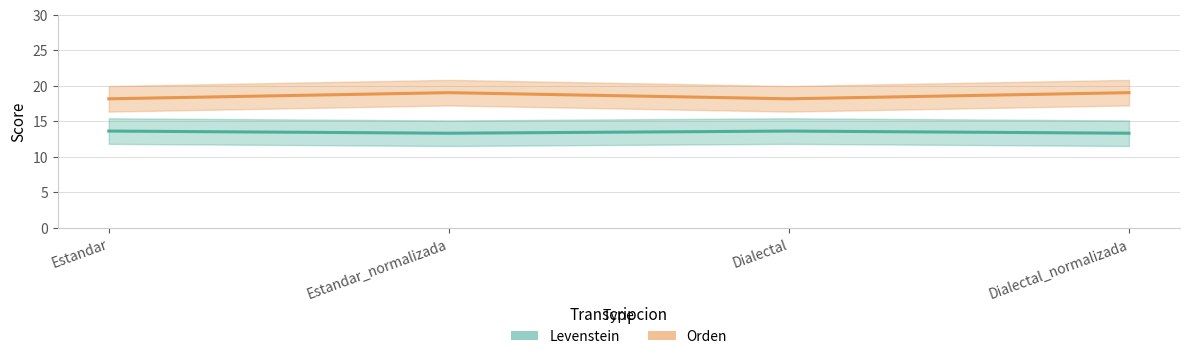

What is the maximum value for Levenstein?

13.6